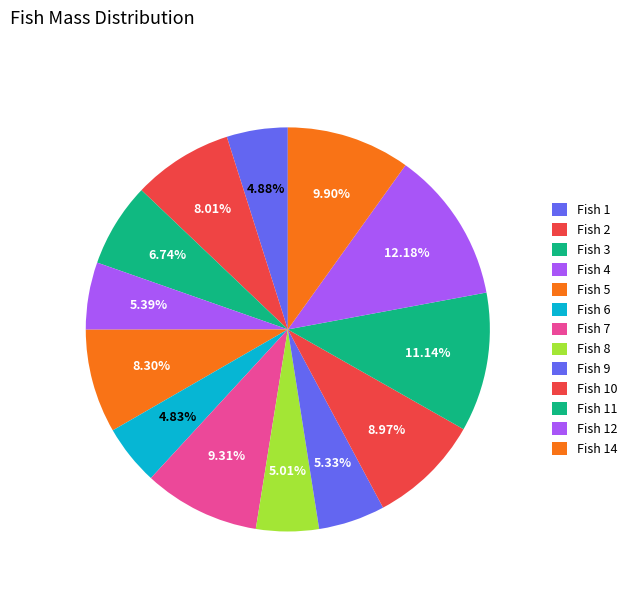

Is the sum of Fish 10 and Fish 3 greater than half?

No